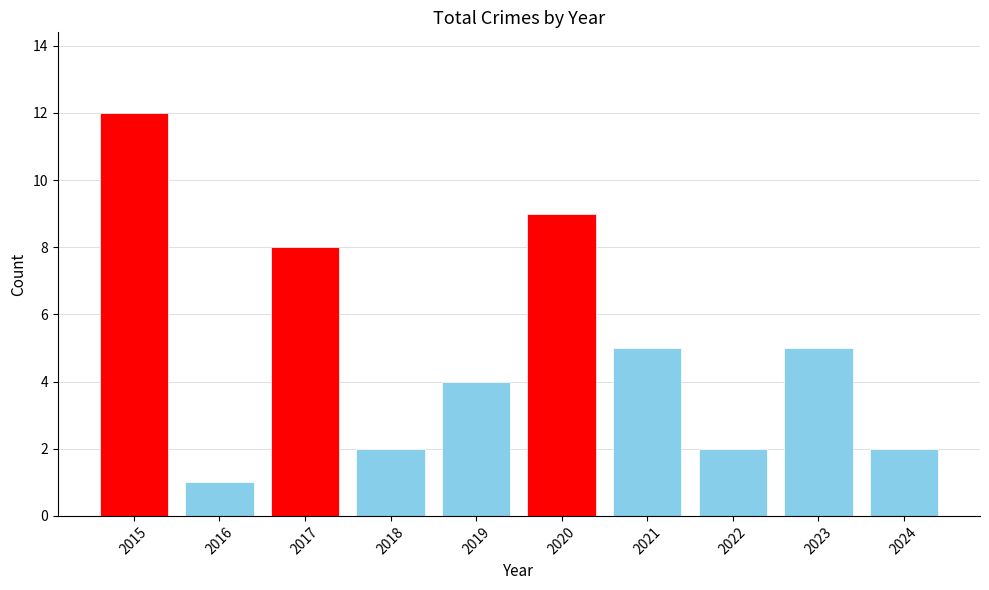

True or false: the data shows 9 at 2021.

False